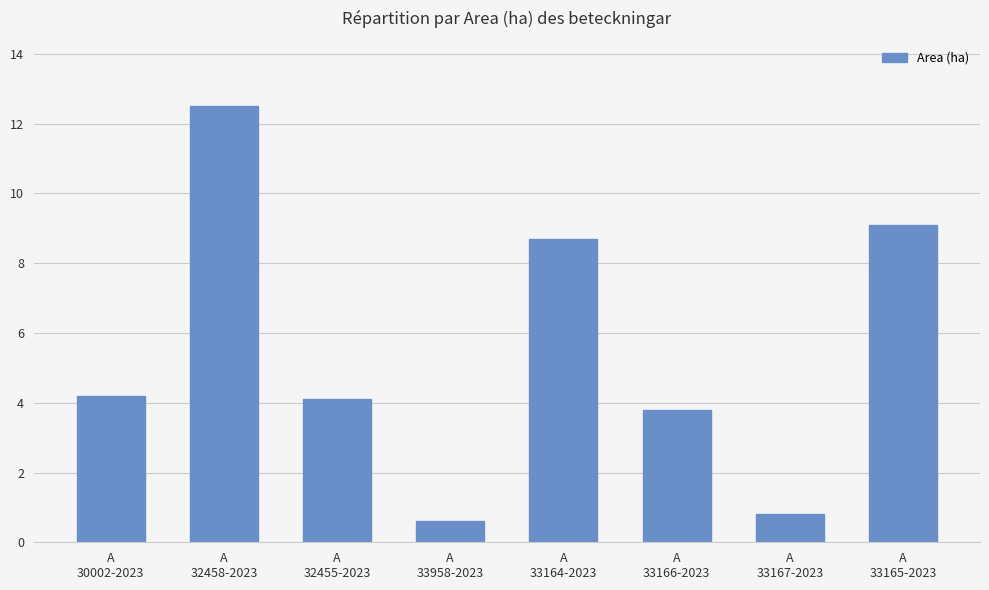

What is the greatest value displayed?

12.5